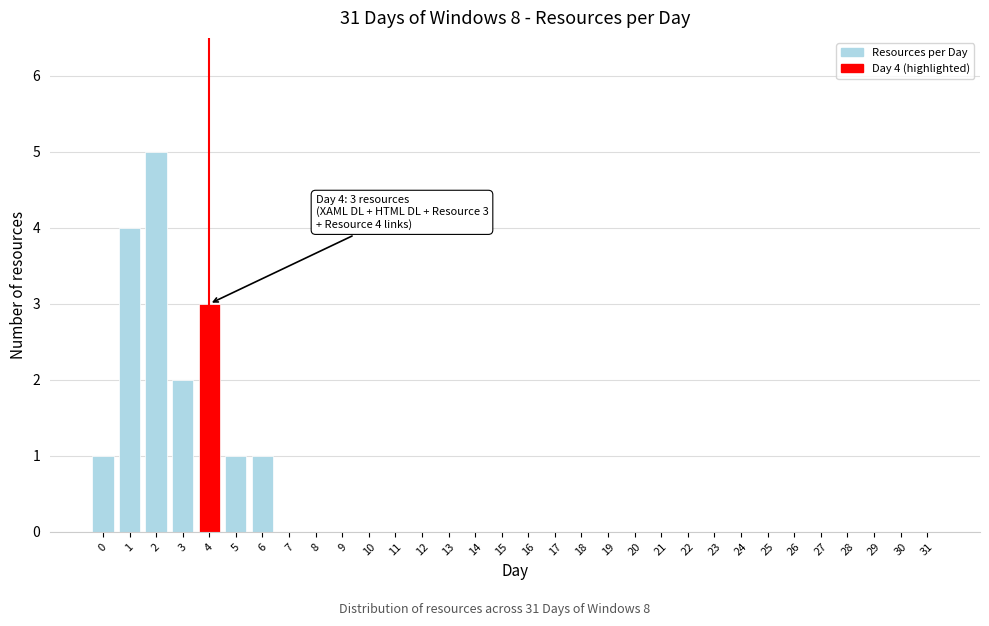

What is the maximum value shown in the chart?

5